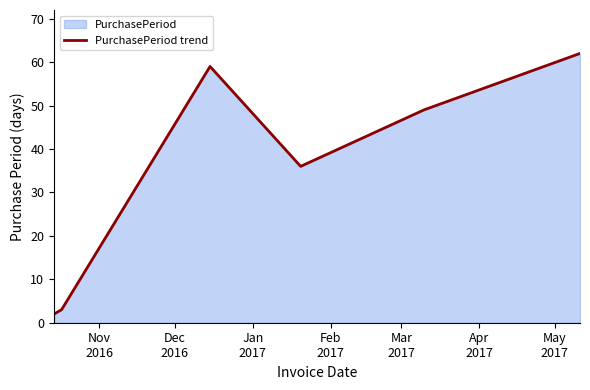

What is the sum of all values?

211